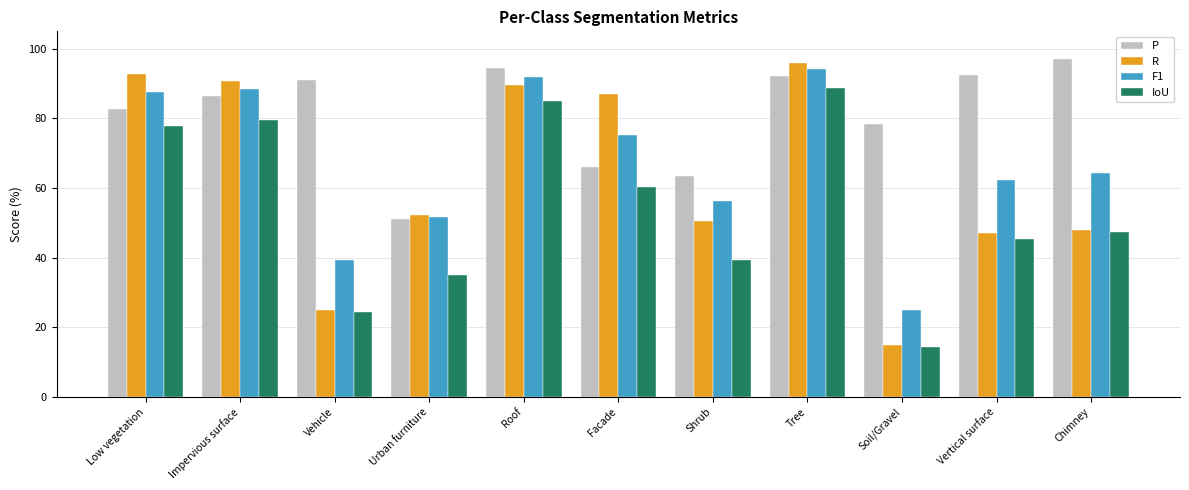

What is the smallest value displayed?

14.3